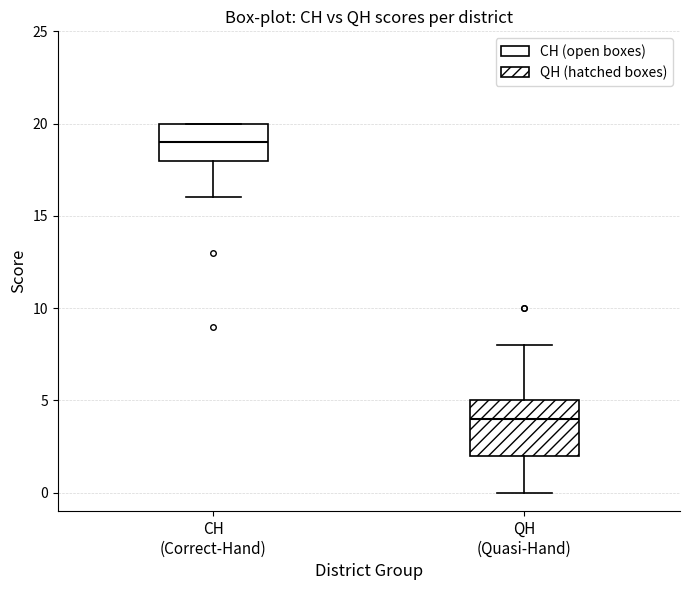

Which box has the lowest median line?

QH (Quasi-Hand)